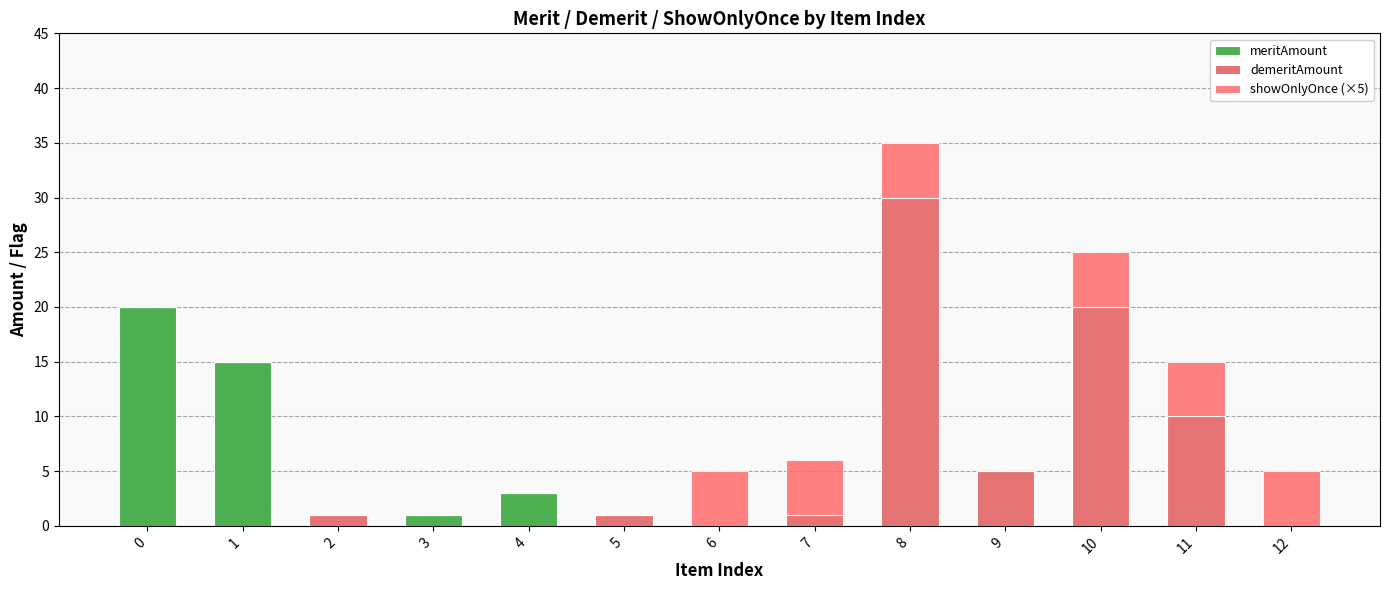

Rank the series at 11 from highest to lowest value.

demeritAmount, showOnlyOnce (×5), meritAmount